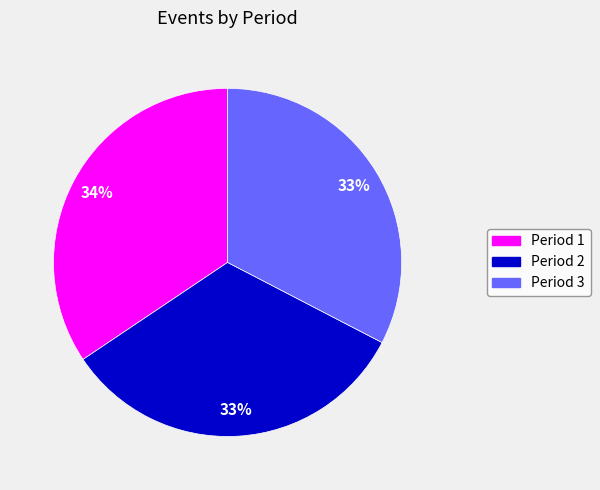

Is there any slice that represents more than half of the pie?

No